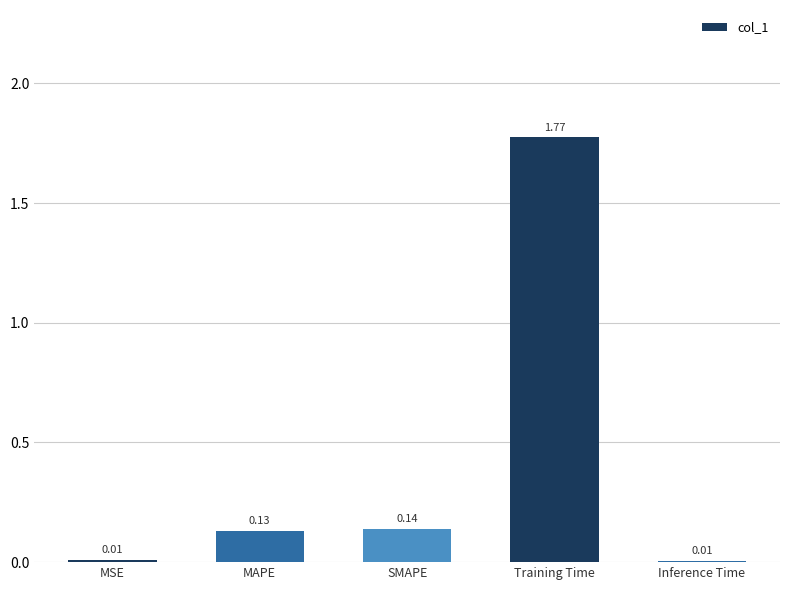

At which category does the chart reach its peak across all series?

Training Time